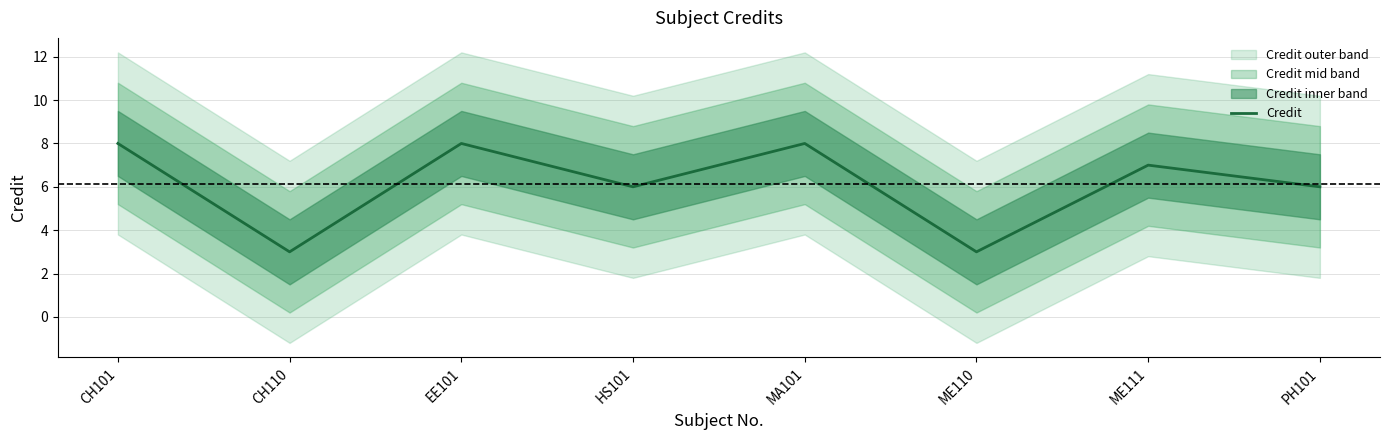

At which category does the chart reach its minimum across all series?

CH110